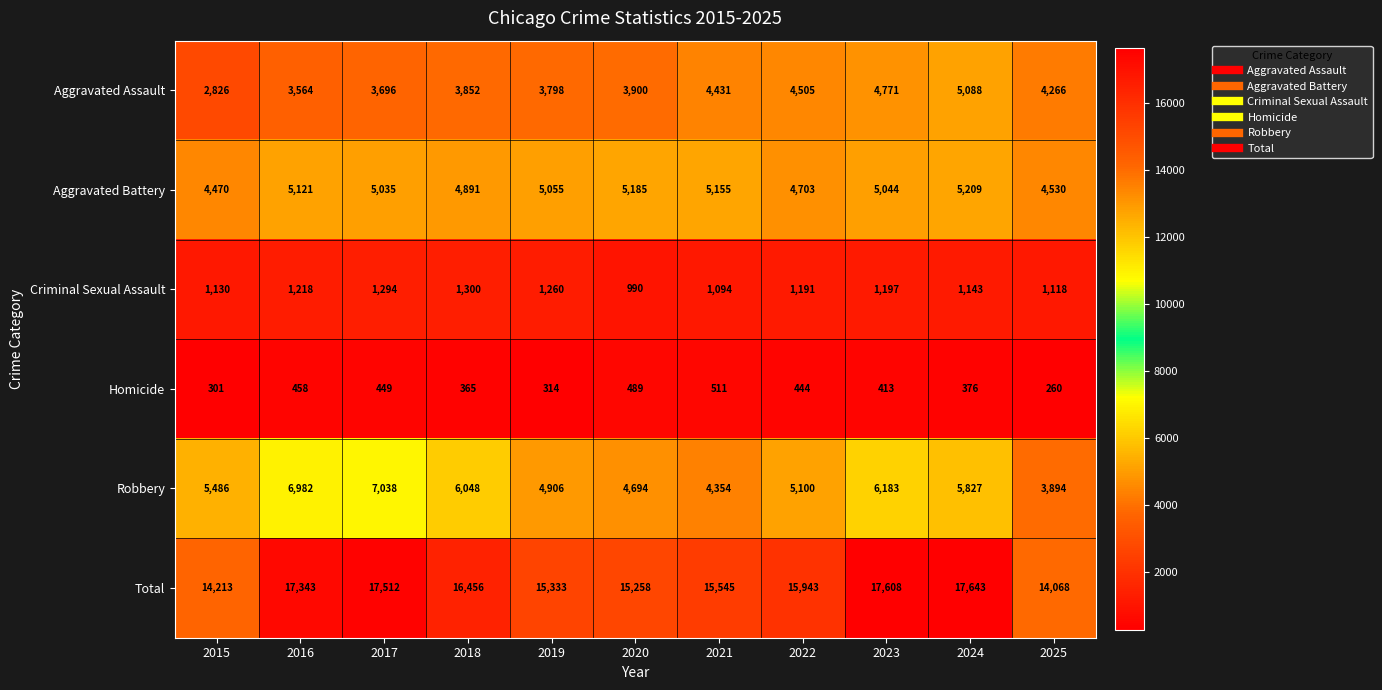

Is the value of Total at 2021 greater than the value of Aggravated Battery at 2023?

Yes